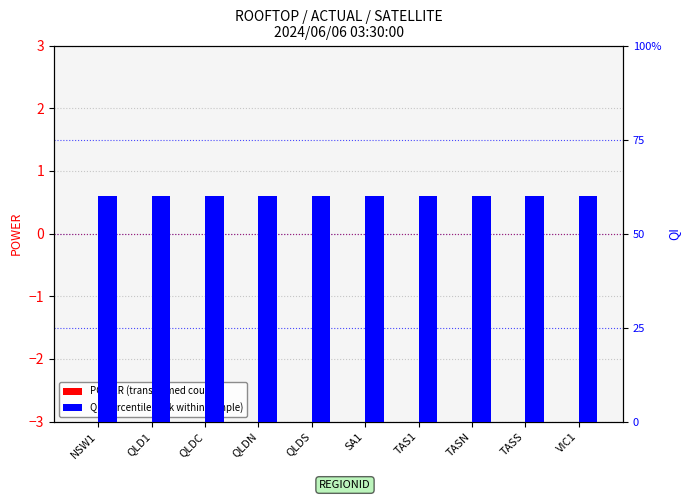

At how many categories does at least one series exceed 0?

10